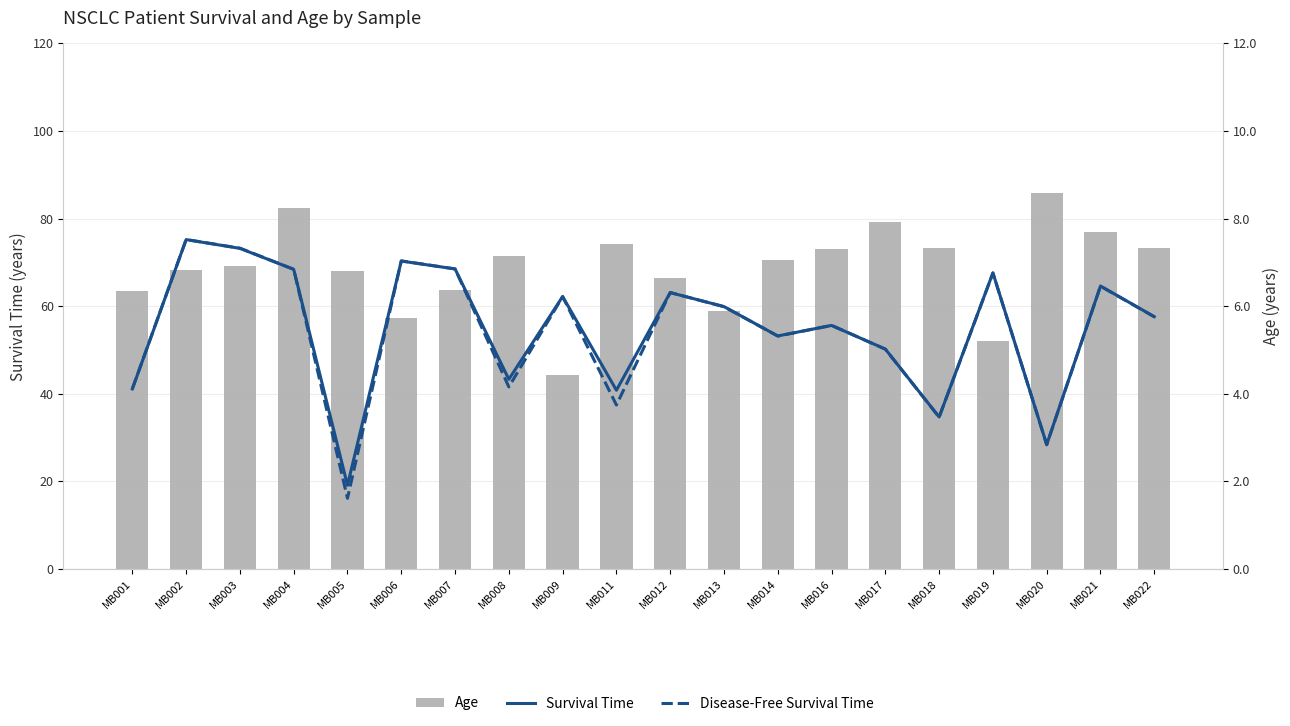

At which label does Disease-Free Survival Time first exceed 5?

MB002